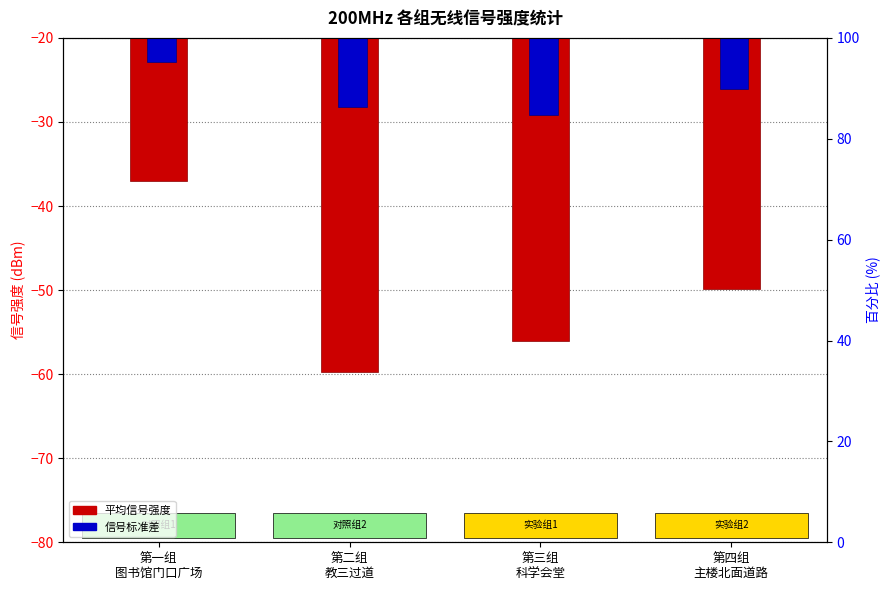

What is the minimum value for 平均信号强度 (dBm)?

-59.8